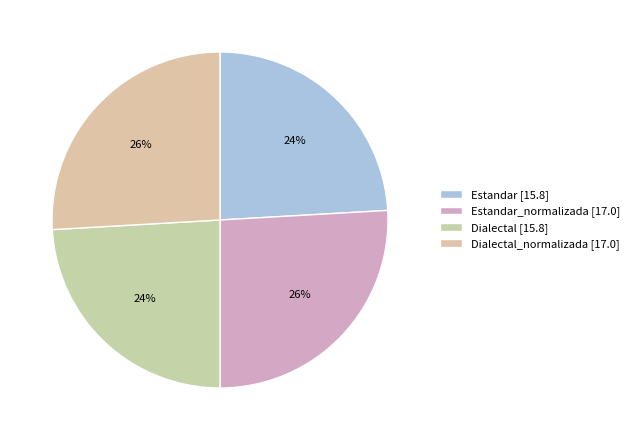

Rank the categories by value from lowest to highest.

Estandar, Dialectal, Estandar_normalizada, Dialectal_normalizada